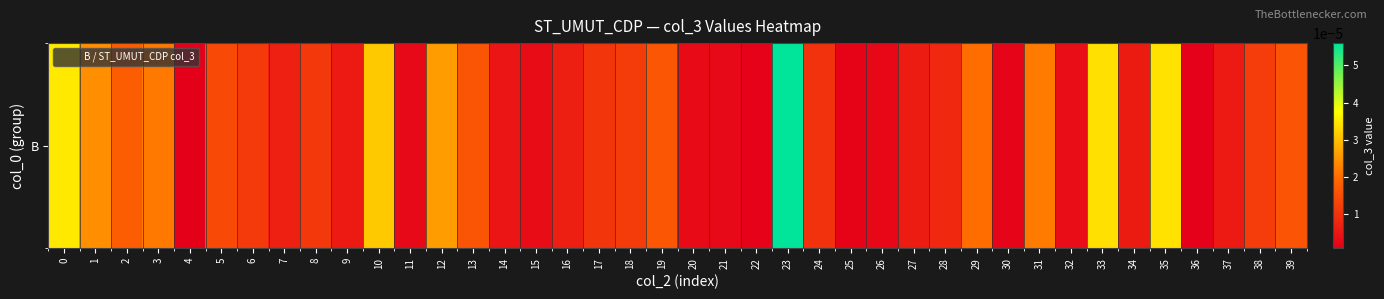

Rank the categories by value from lowest to highest.

4, 36, 22, 25, 30, 26, 11, 21, 20, 15, 32, 14, 9, 37, 34, 27, 16, 7, 28, 24, 17, 8, 6, 18, 38, 5, 39, 13, 19, 2, 29, 3, 31, 1, 12, 10, 33, 35, 0, 23